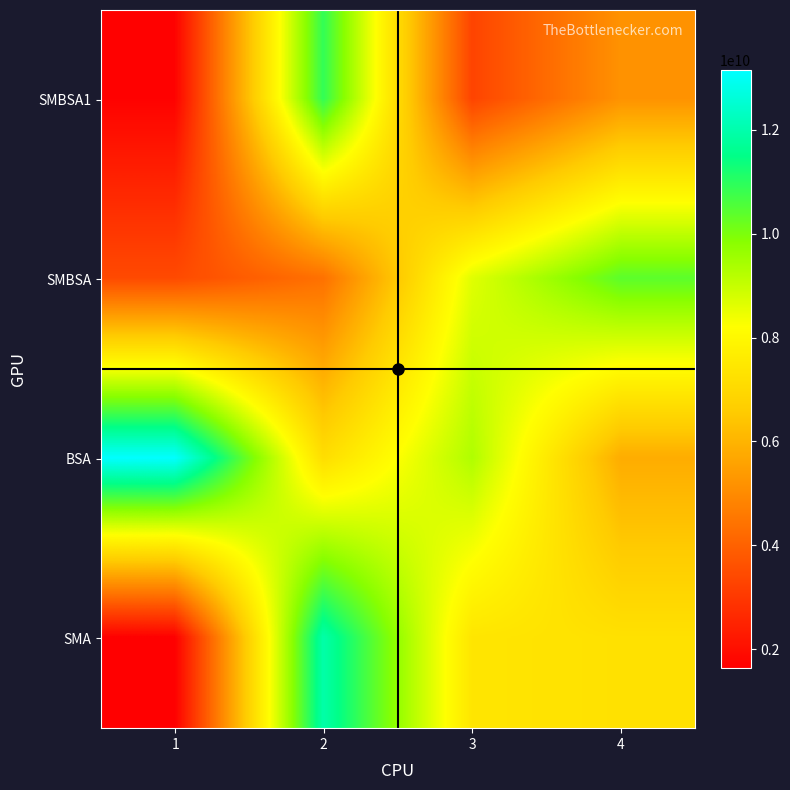

Between 4 and 3, which is larger?

4